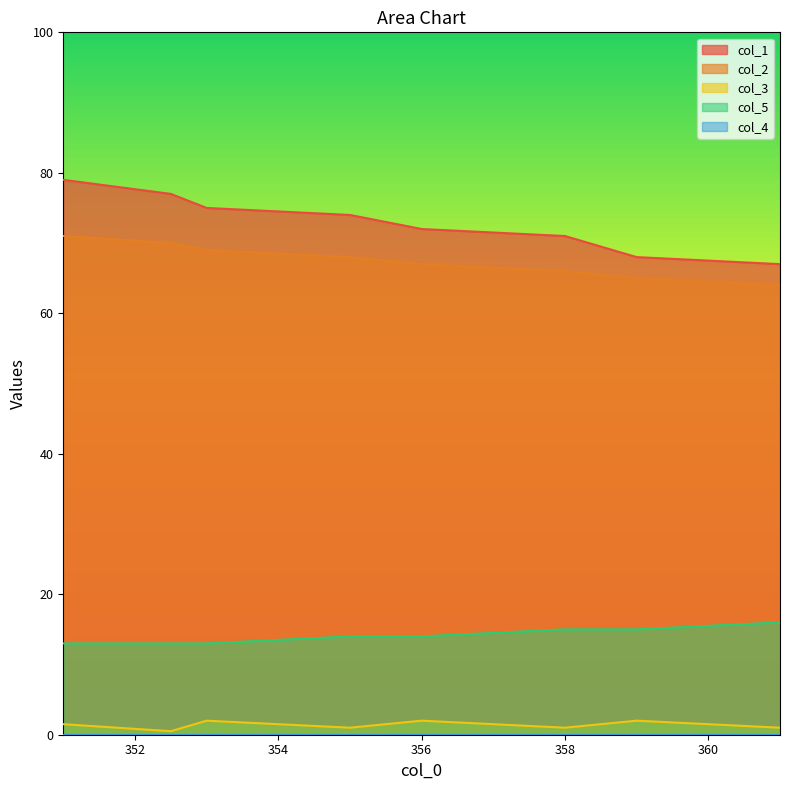

What is the label of the 8th point from the left?

361.0